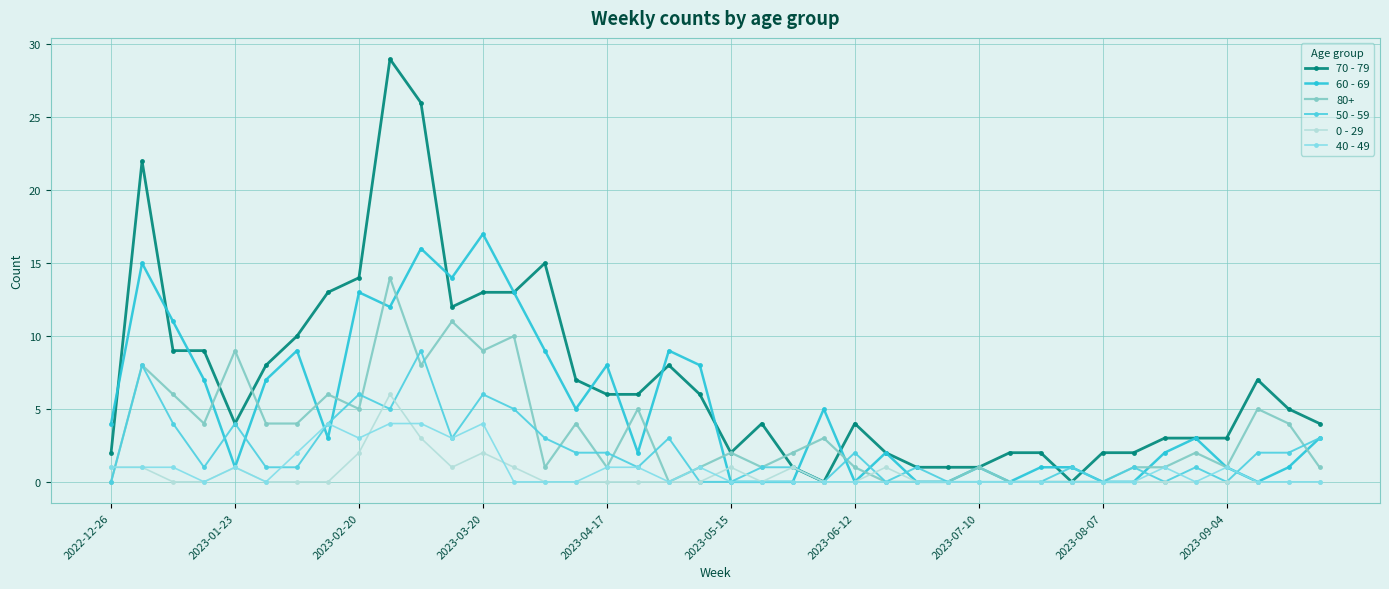

At how many categories does at least one series exceed 21?

3